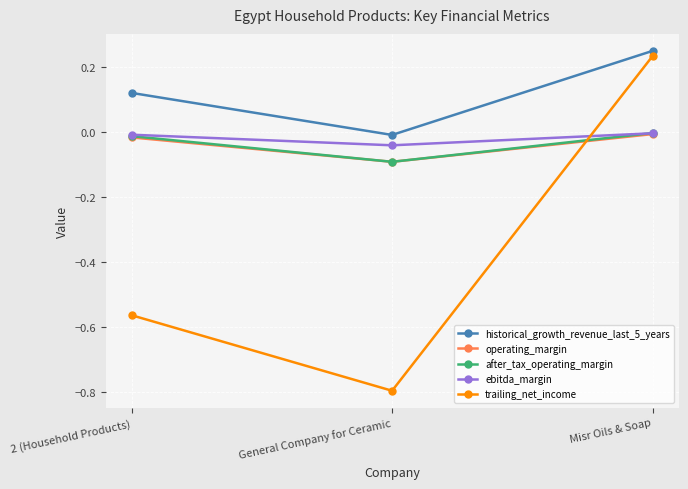

What is the total value across all series at General Company for Ceramic?

-1.0